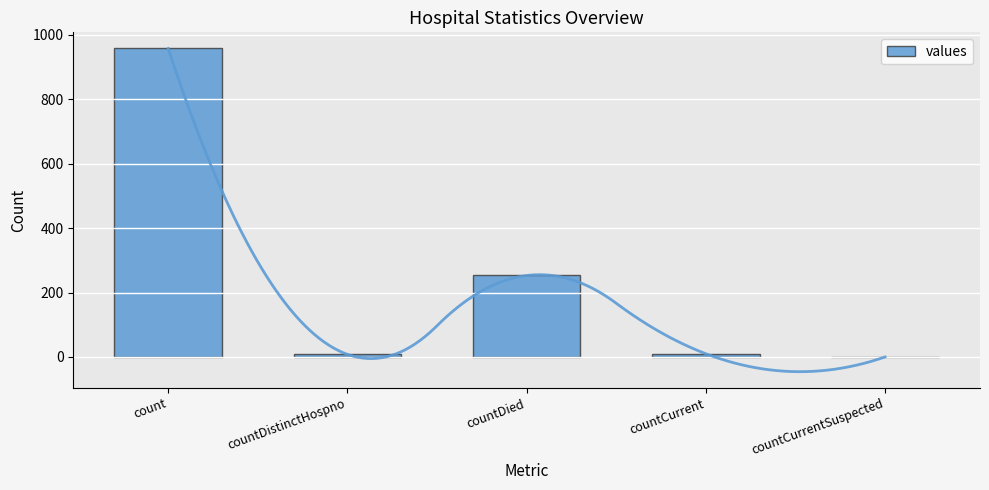

What is the label of the 2nd bar from the left?

countDistinctHospno